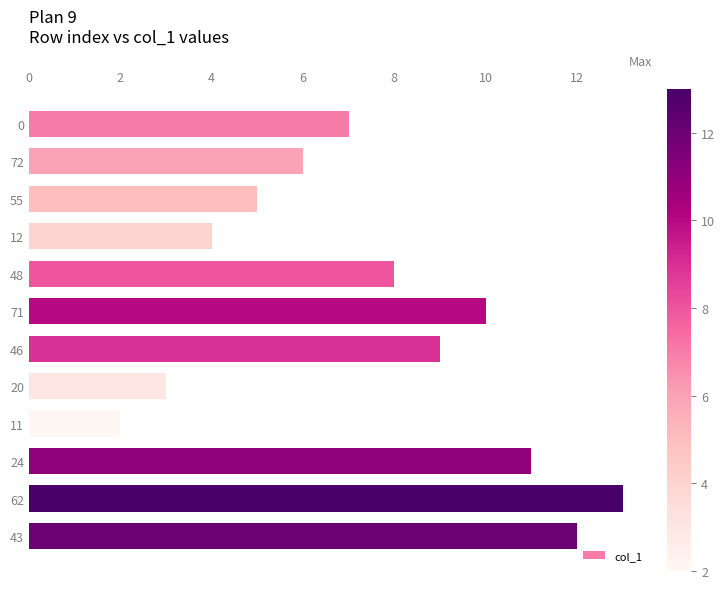

The value at 11 is 2. True or false?

True